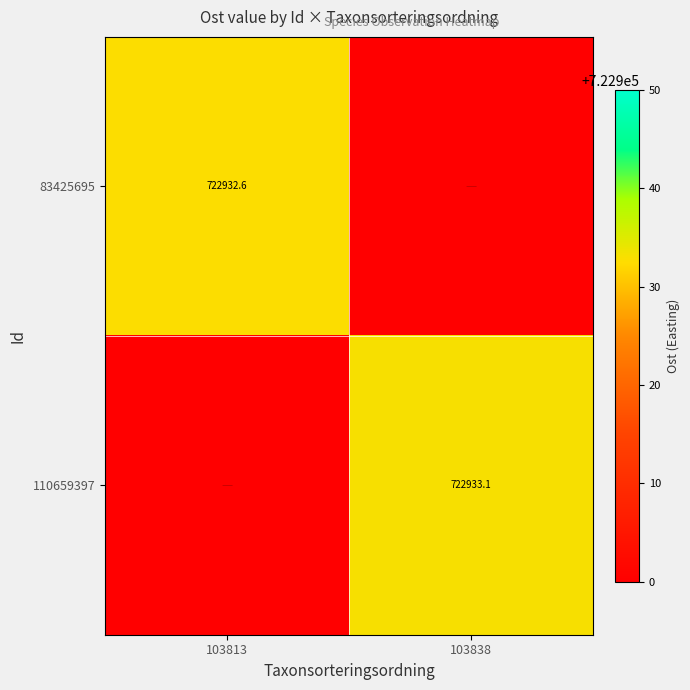

The 110659397 series shows 722933.1 at 103838. True or false?

True